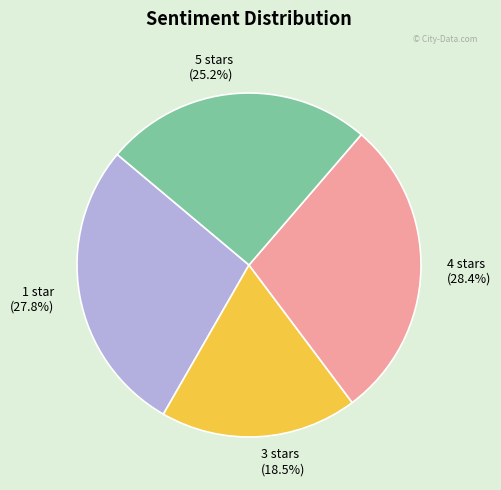

Between 5 stars (25.2%) and 3 stars (18.5%), which is larger?

5 stars (25.2%)